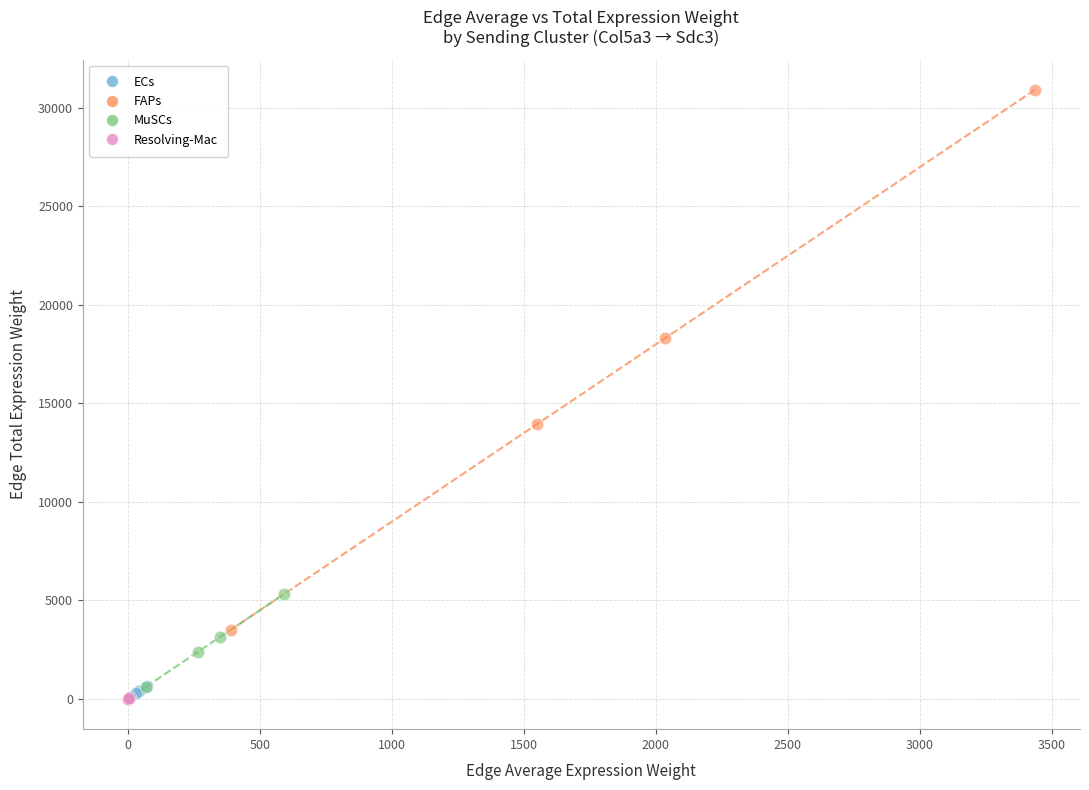

Which series has the widest spread of Y values?

FAPs